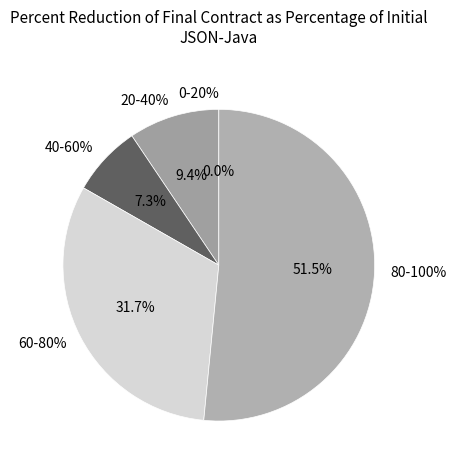

How many slices are in this pie chart?

4